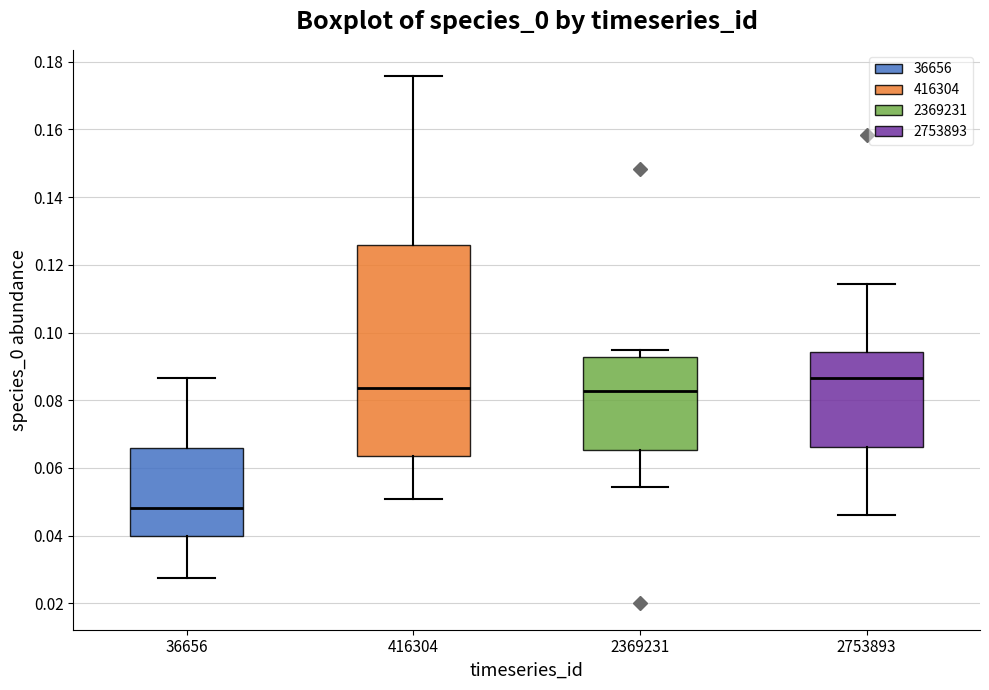

Comparing the boxes themselves (not the whiskers), which one is the tallest?

416304